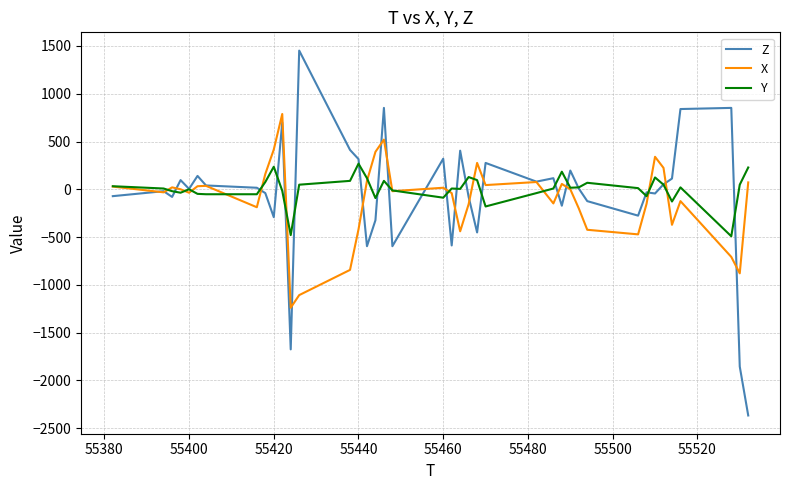

How many values in the X series are below 0?

20